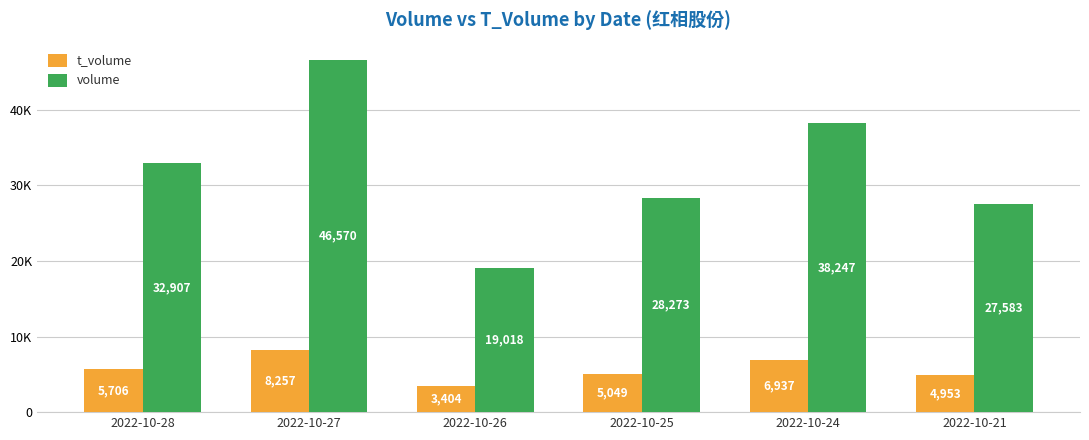

Between 2022-10-27 and 2022-10-21, which is larger?

2022-10-27